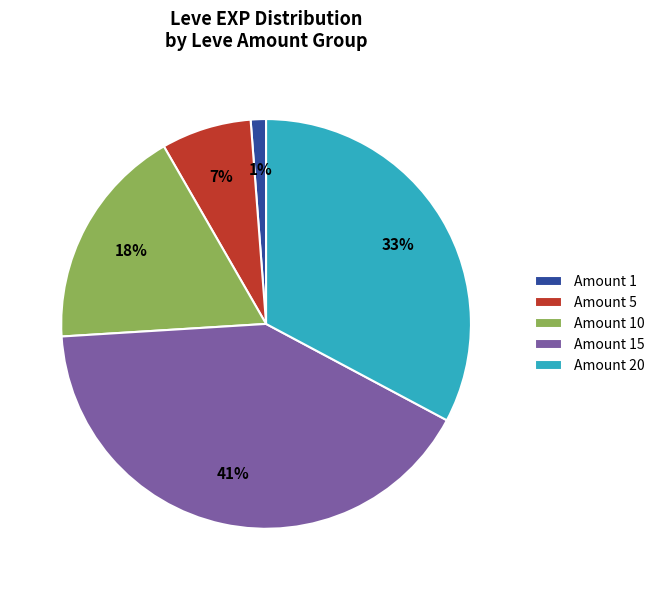

Which slice is the largest?

Amount 15